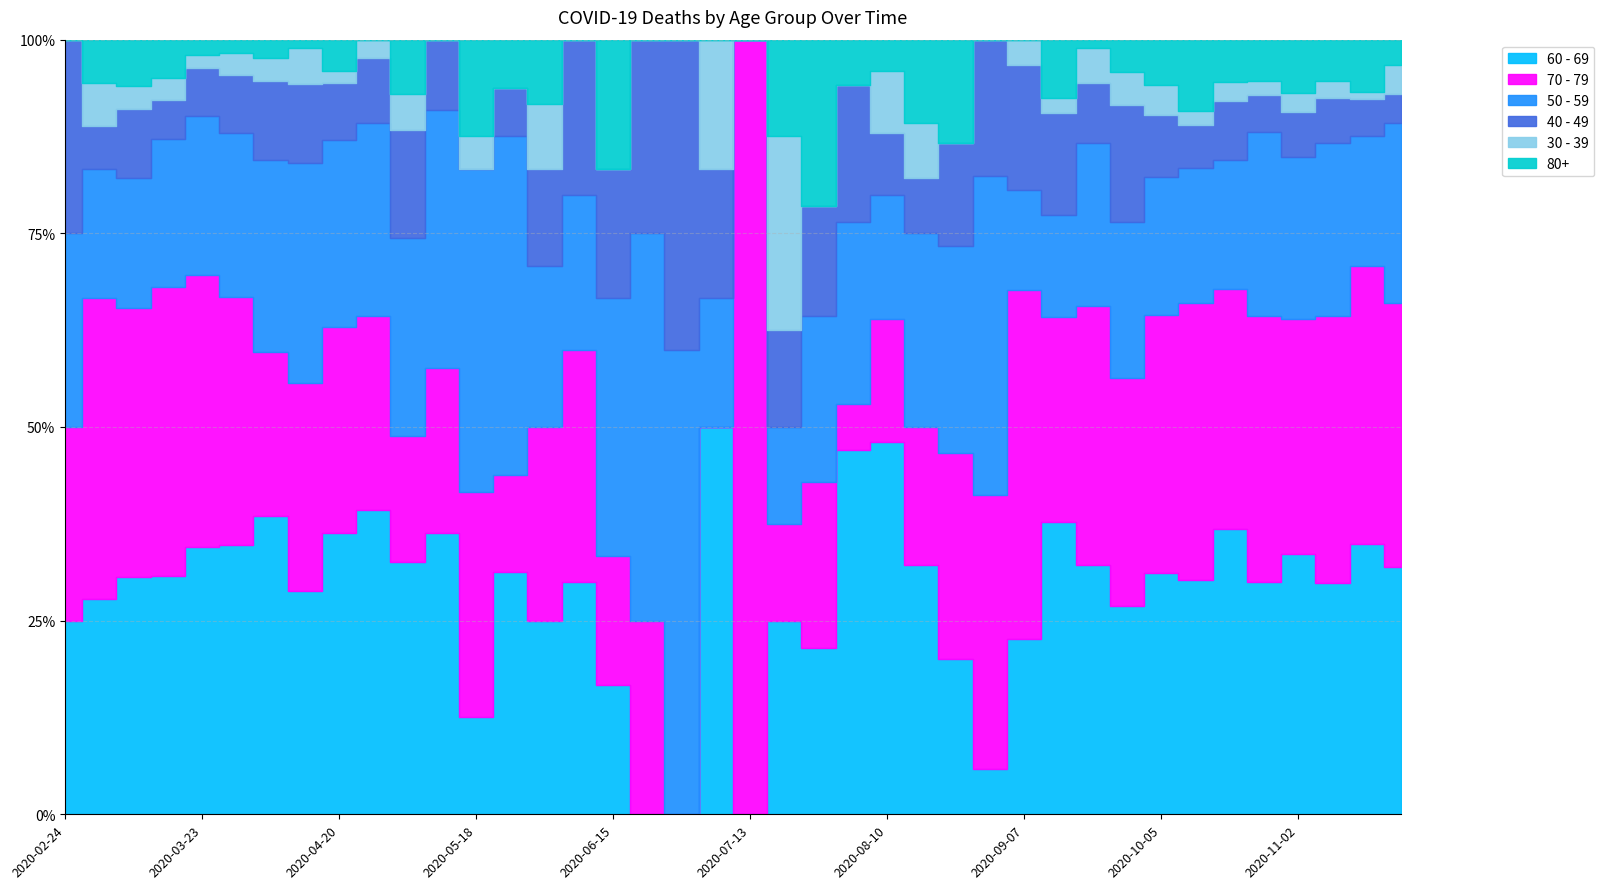

In 80+, how many points are lower than both neighbors (excluding endpoints)?

7